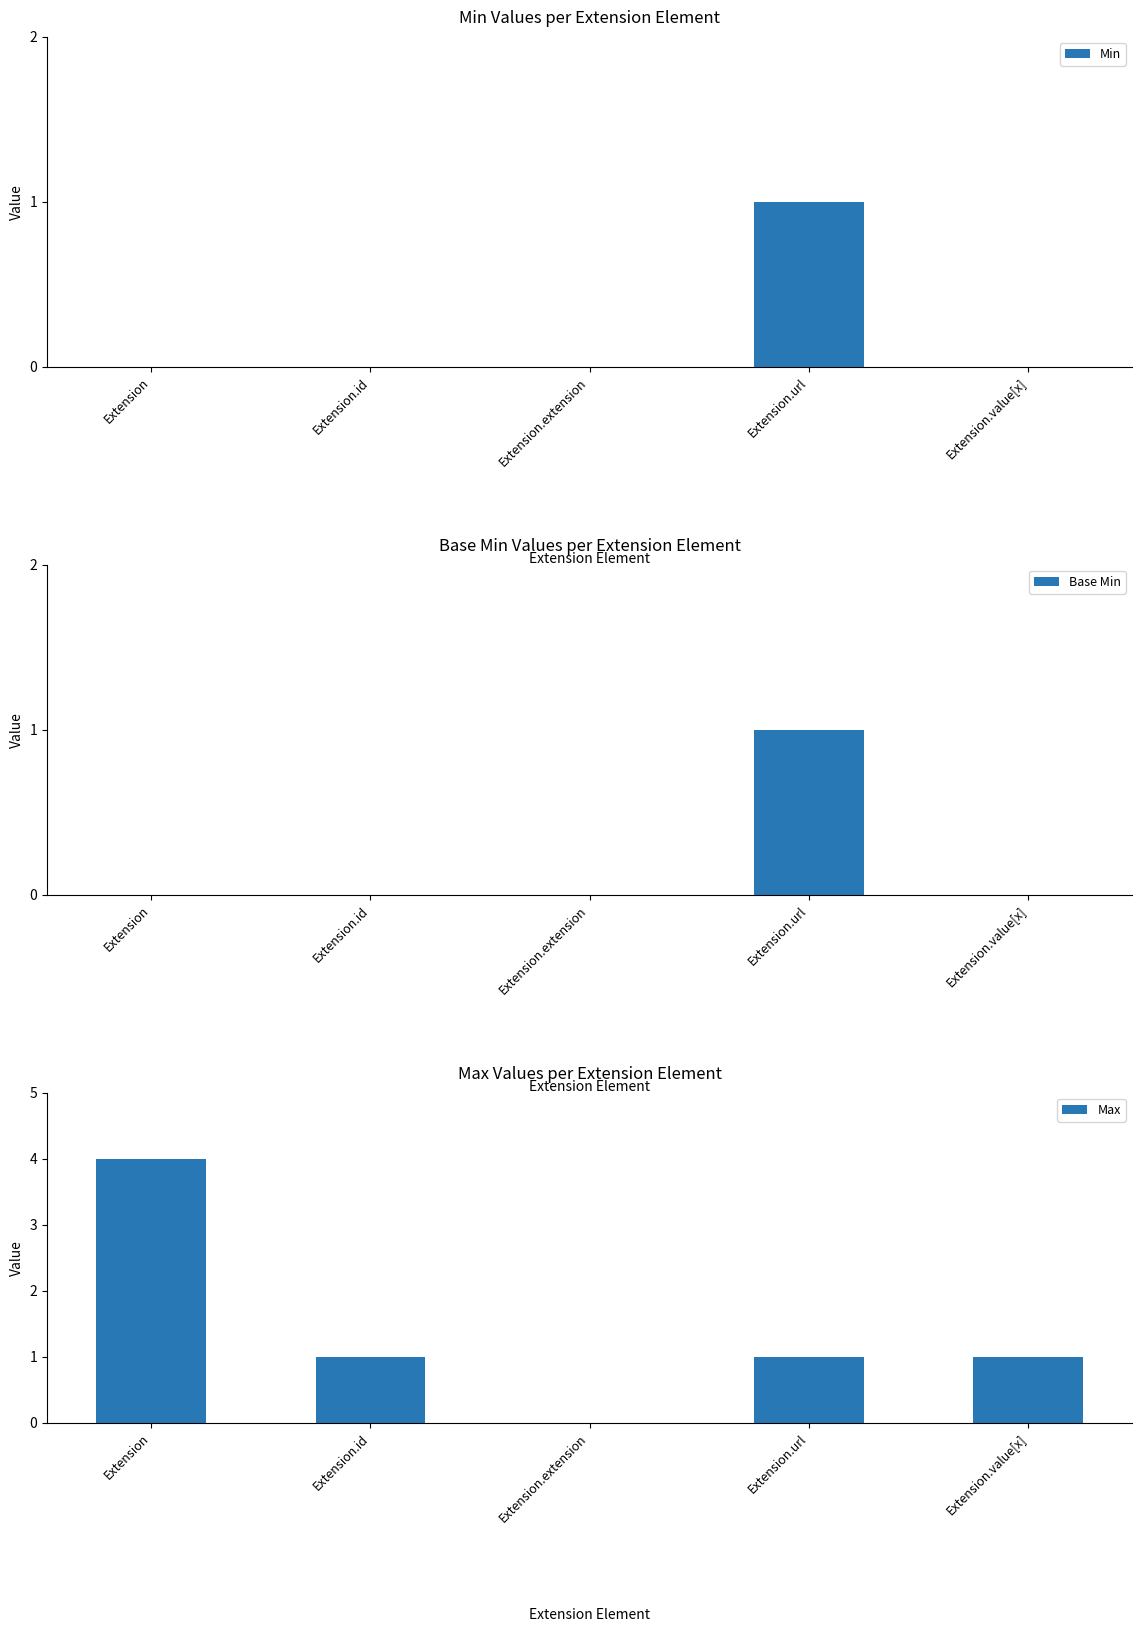

Which category has the lowest value across all series?

Extension